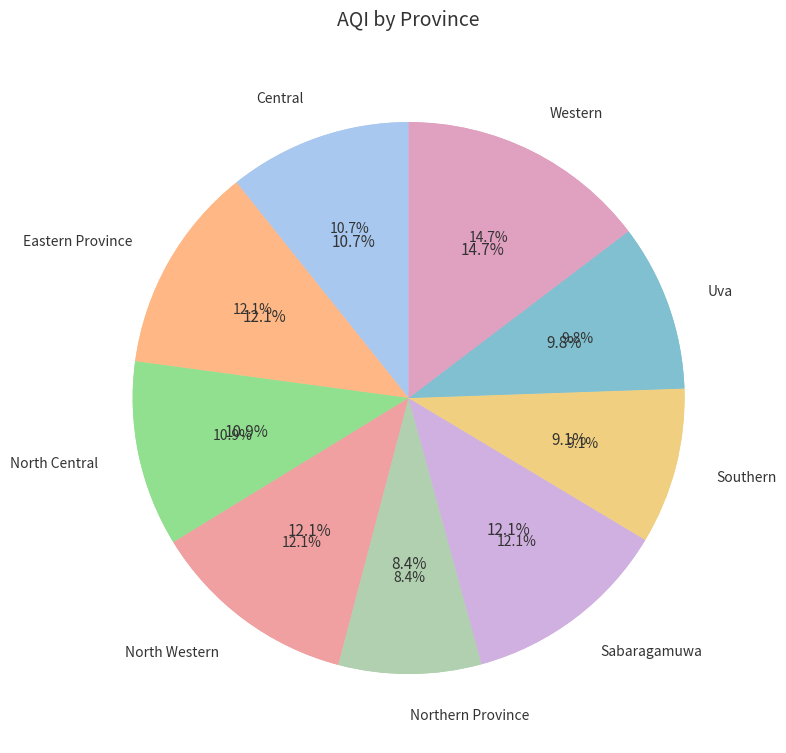

What is the largest slice in the pie chart?

Western